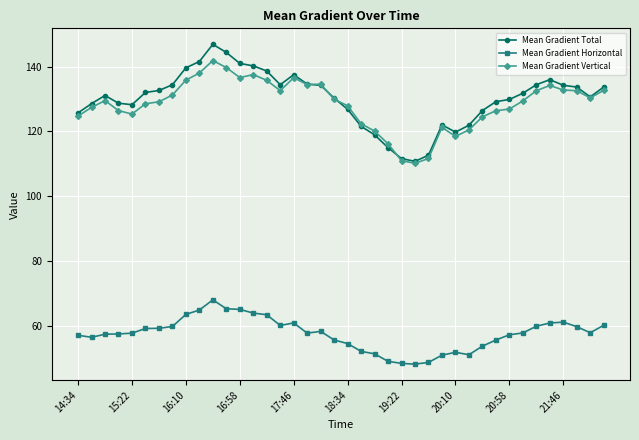

True or false: Mean Gradient Horizontal and Mean Gradient Total cross at least once.

False